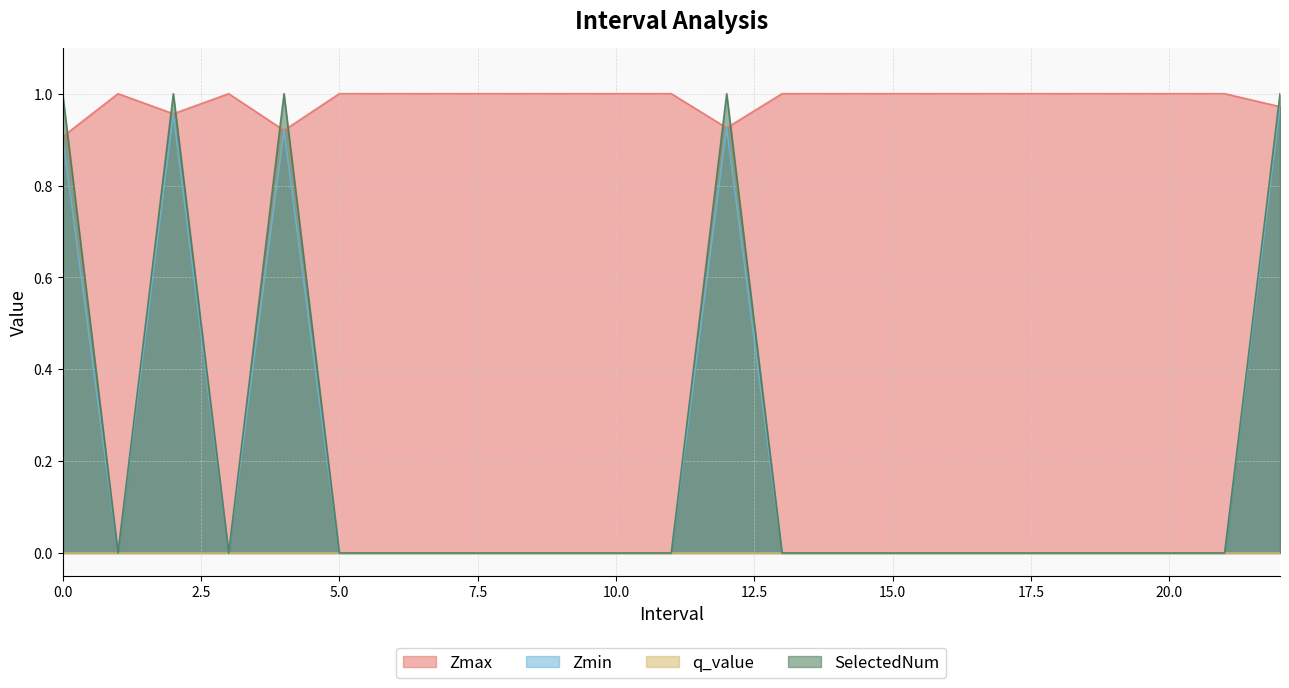

Which series has the largest total across all categories?

Zmax